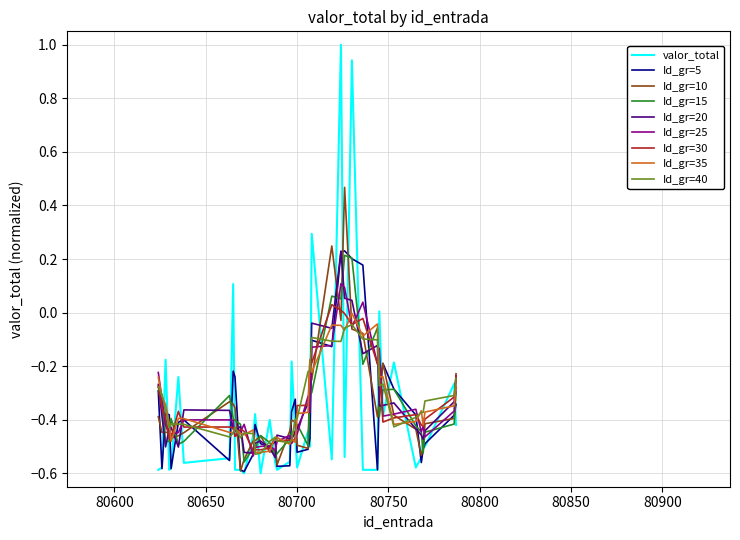

Which series has the widest spread of values?

valor_total